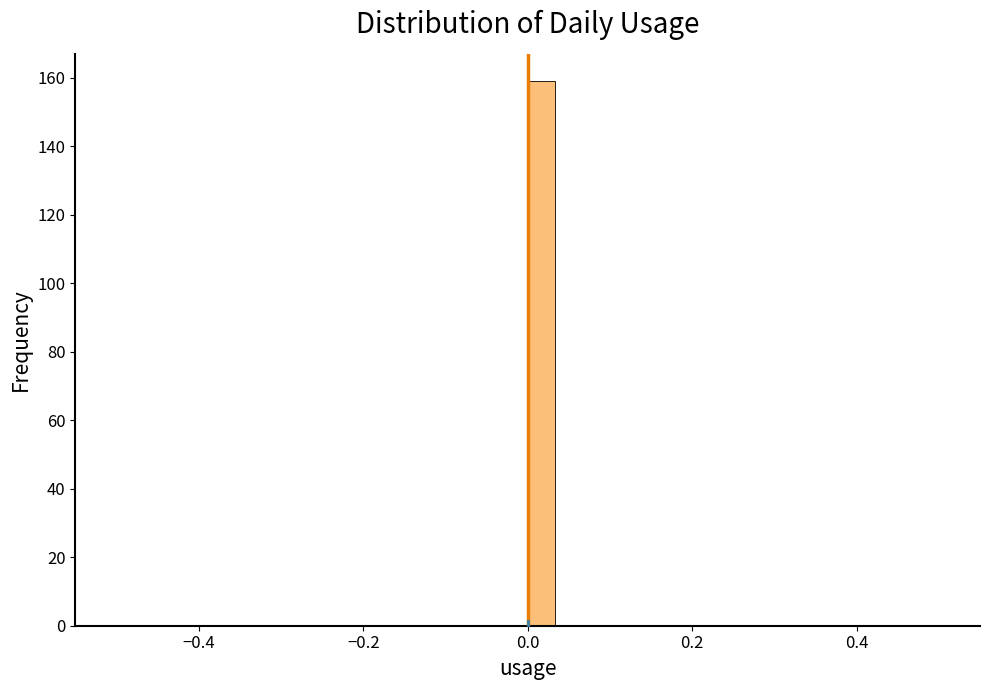

Read against the x-axis, roughly where is the centre of the tallest bar?

0.02